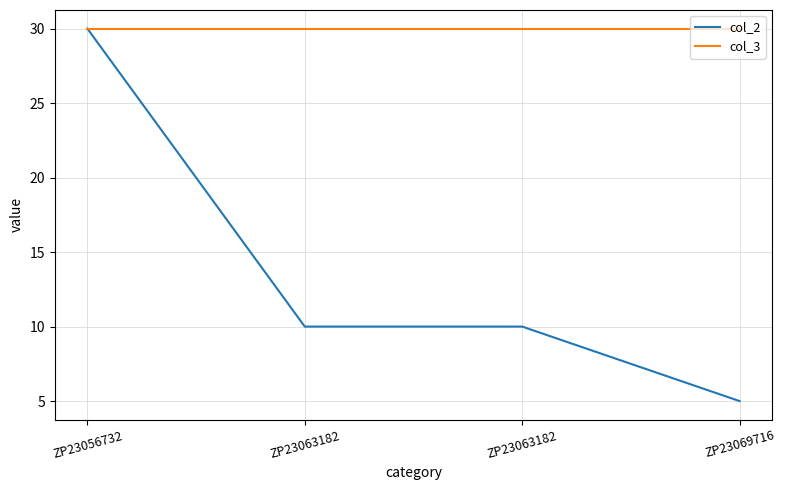

Is the value of col_3 at ZP23063182 greater than the value of col_2 at ZP23063182?

Yes